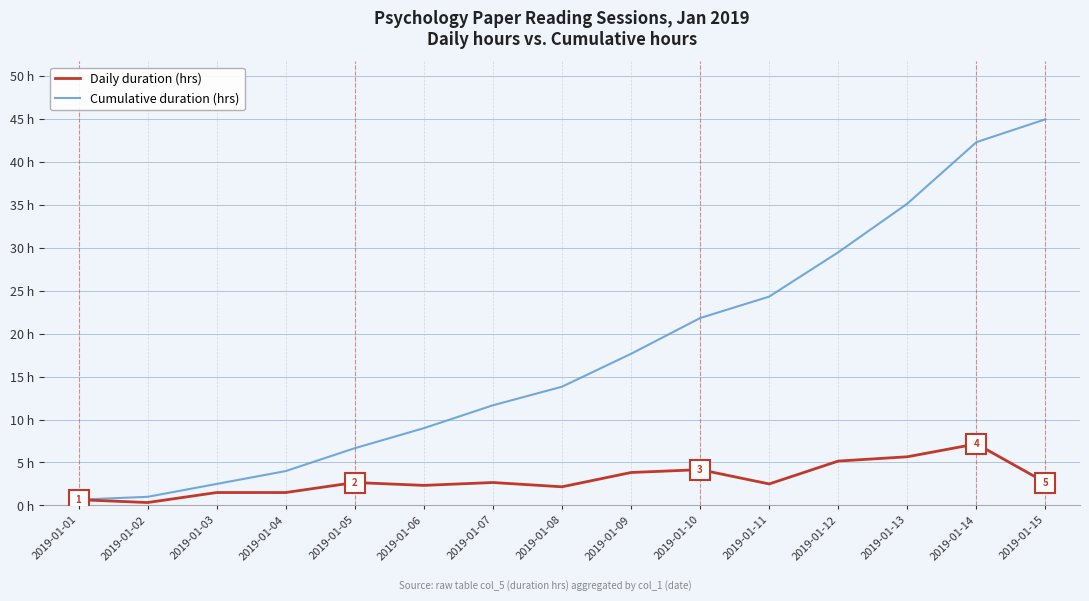

Does the chart have visible grid lines?

Yes